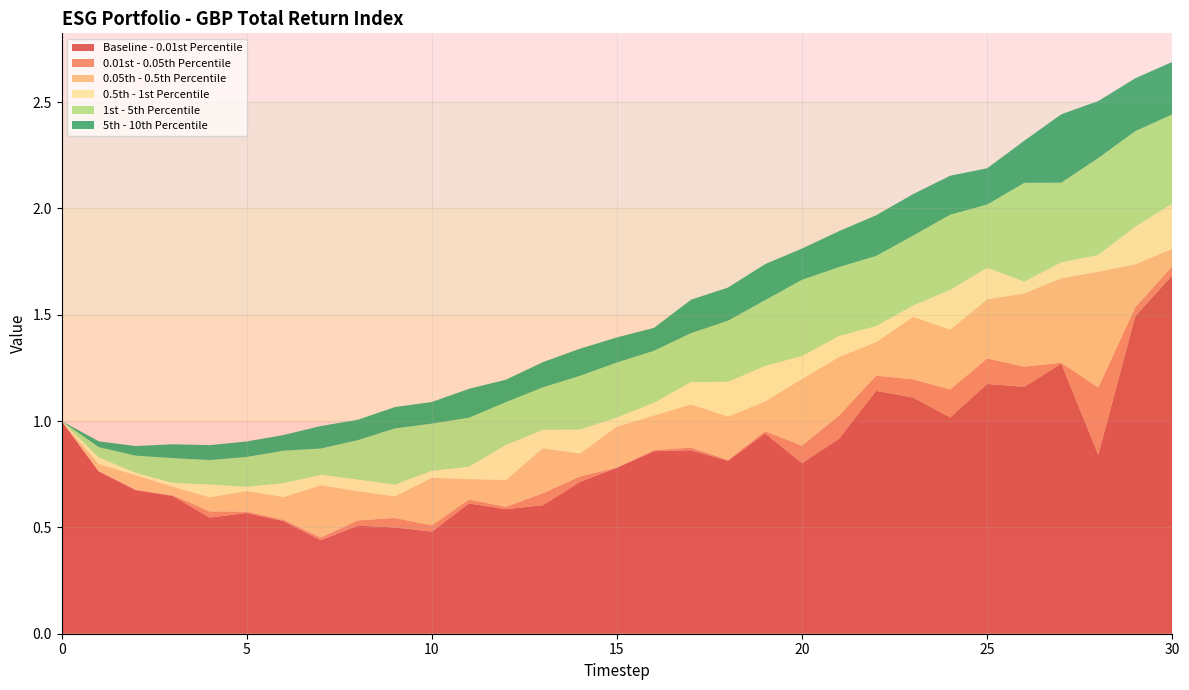

Reading left to right, list all the values displayed in this chart.

Baseline - 0.01st Percentile: 0=1.0	1=0.8	2=0.7	3=0.6	4=0.5	5=0.6	6=0.5	7=0.4	8=0.5	9=0.5	10=0.5	11=0.6	12=0.6	13=0.6	14=0.7	15=0.8	16=0.9	17=0.9	18=0.8	19=0.9	20=0.8	21=0.9	22=1.1	23=1.1	24=1.0	25=1.2	26=1.2	27=1.3	28=0.8	29=1.5	30=1.7
0.01st - 0.05th Percentile: 0=0.0	1=0.0	2=0.0	3=0.0	4=0.0	5=0.0	6=0.0	7=0.0	8=0.0	9=0.0	10=0.0	11=0.0	12=0.0	13=0.1	14=0.0	15=0.0	16=0.0	17=0.0	18=0.0	19=0.0	20=0.1	21=0.1	22=0.1	23=0.1	24=0.1	25=0.1	26=0.1	27=0.0	28=0.3	29=0.0	30=0.0
0.05th - 0.5th Percentile: 0=0.0	1=0.0	2=0.1	3=0.0	4=0.1	5=0.1	6=0.1	7=0.2	8=0.1	9=0.1	10=0.2	11=0.1	12=0.1	13=0.2	14=0.1	15=0.2	16=0.2	17=0.2	18=0.2	19=0.1	20=0.3	21=0.3	22=0.2	23=0.3	24=0.3	25=0.3	26=0.3	27=0.4	28=0.5	29=0.2	30=0.1
0.5th - 1st Percentile: 0=0.0	1=0.0	2=0.0	3=0.0	4=0.1	5=0.0	6=0.1	7=0.0	8=0.1	9=0.1	10=0.0	11=0.1	12=0.2	13=0.1	14=0.1	15=0.0	16=0.1	17=0.1	18=0.2	19=0.2	20=0.1	21=0.1	22=0.1	23=0.1	24=0.2	25=0.1	26=0.1	27=0.1	28=0.1	29=0.2	30=0.2
1st - 5th Percentile: 0=0.0	1=0.0	2=0.1	3=0.1	4=0.1	5=0.1	6=0.2	7=0.1	8=0.2	9=0.3	10=0.2	11=0.2	12=0.2	13=0.2	14=0.3	15=0.3	16=0.2	17=0.2	18=0.3	19=0.3	20=0.4	21=0.3	22=0.3	23=0.3	24=0.4	25=0.3	26=0.5	27=0.4	28=0.5	29=0.4	30=0.4
5th - 10th Percentile: 0=0.0	1=0.0	2=0.0	3=0.1	4=0.1	5=0.1	6=0.1	7=0.1	8=0.1	9=0.1	10=0.1	11=0.1	12=0.1	13=0.1	14=0.1	15=0.1	16=0.1	17=0.2	18=0.2	19=0.2	20=0.1	21=0.2	22=0.2	23=0.2	24=0.2	25=0.2	26=0.2	27=0.3	28=0.3	29=0.2	30=0.2